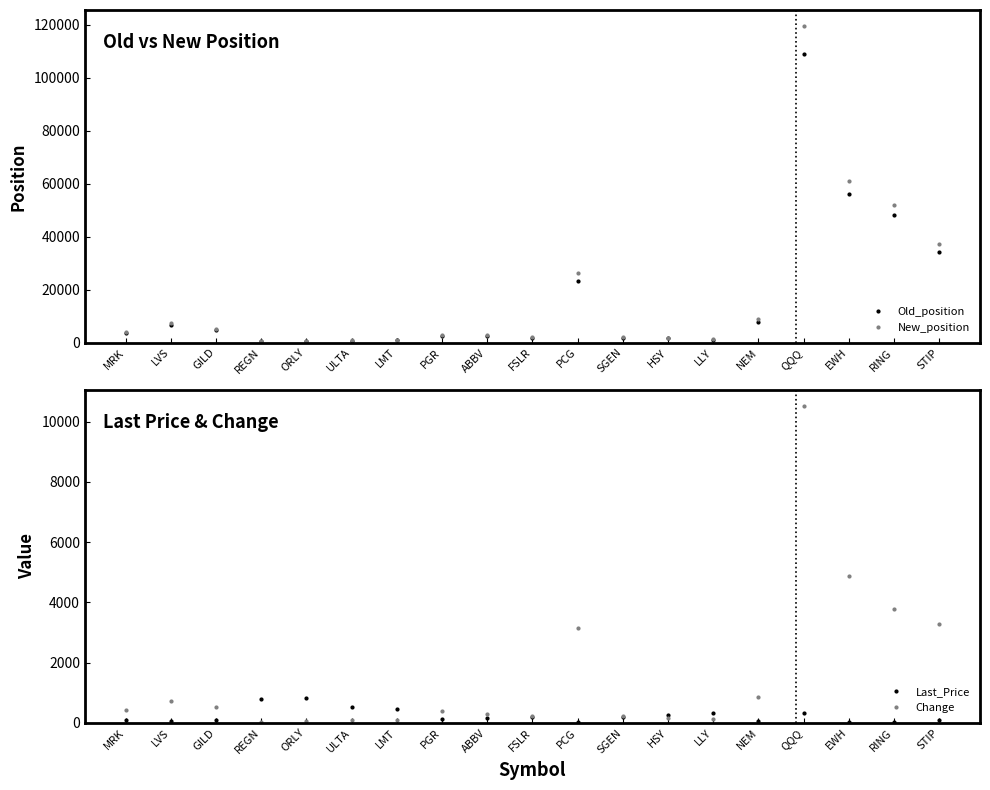

At which category does the chart reach its peak across all series?

QQQ